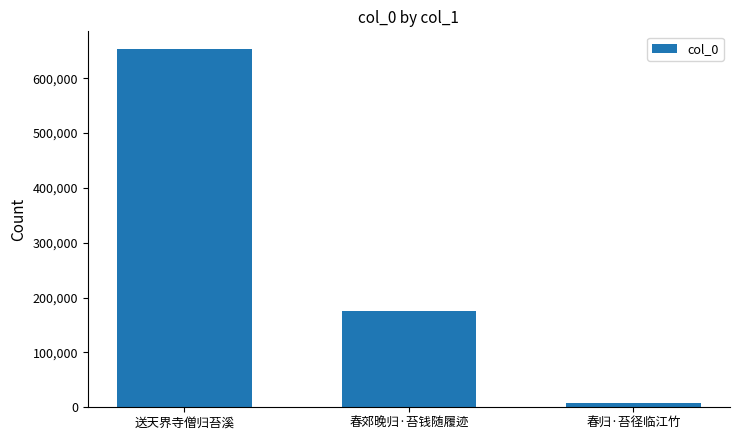

What is the maximum value shown in the chart?

652878